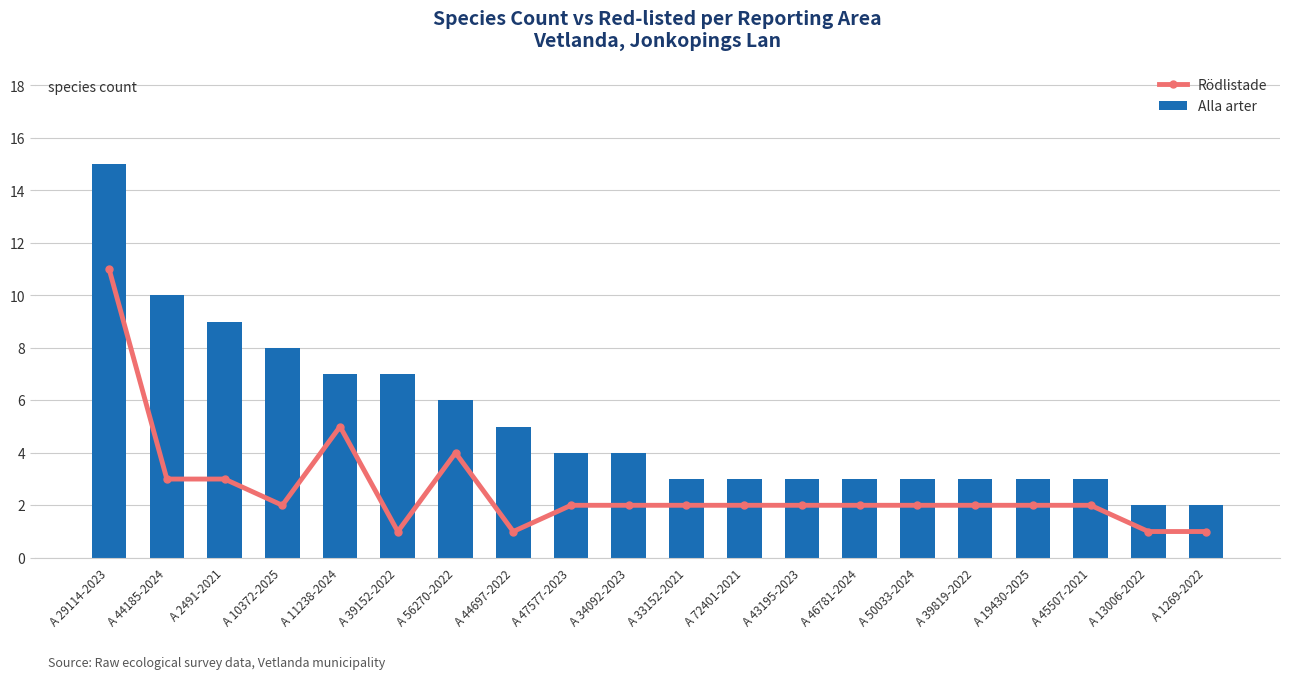

What is the label of the 6th bar from the right?

A 50033-2024